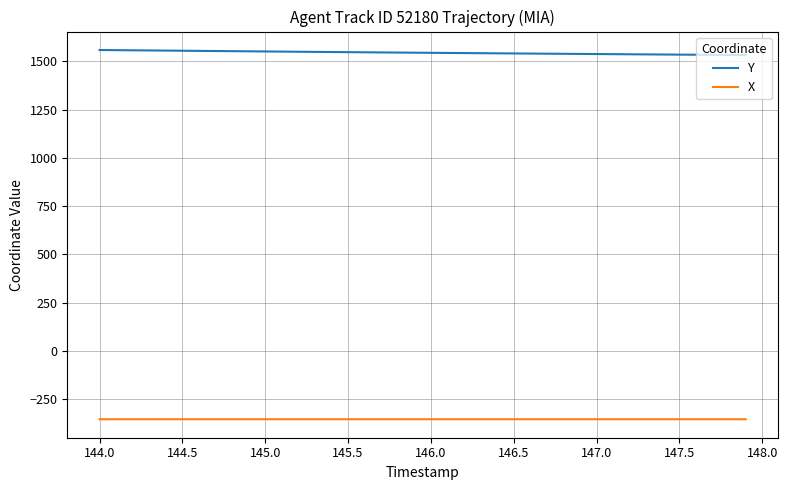

Which series has the largest total across all categories?

Y